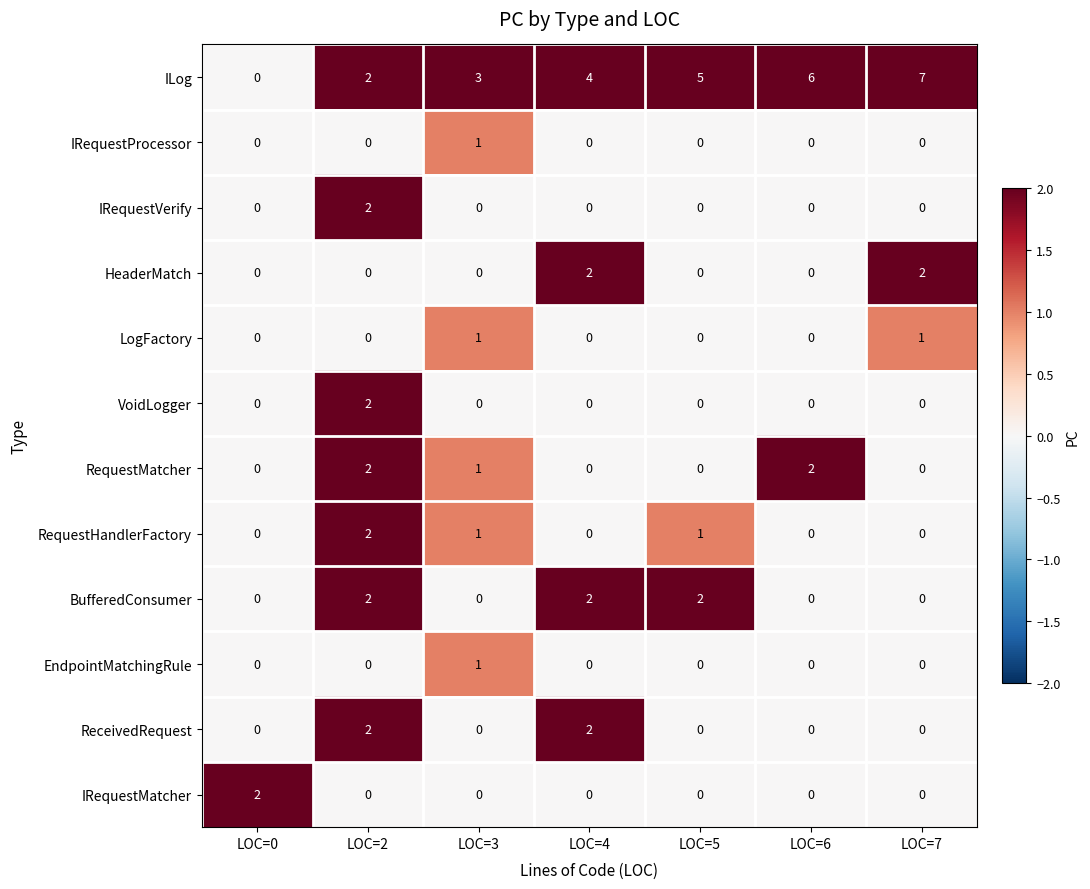

How many LogFactory values are between 0 and 1?

7